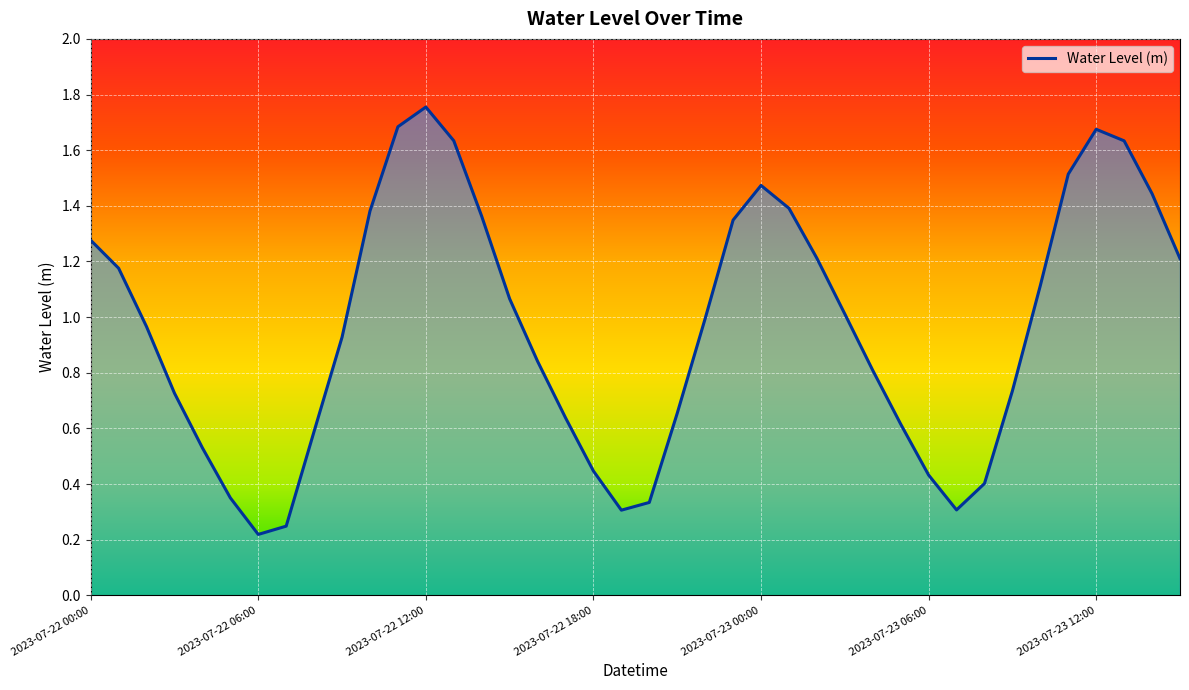

Where is the first local maximum?

2023-07-22 12:00